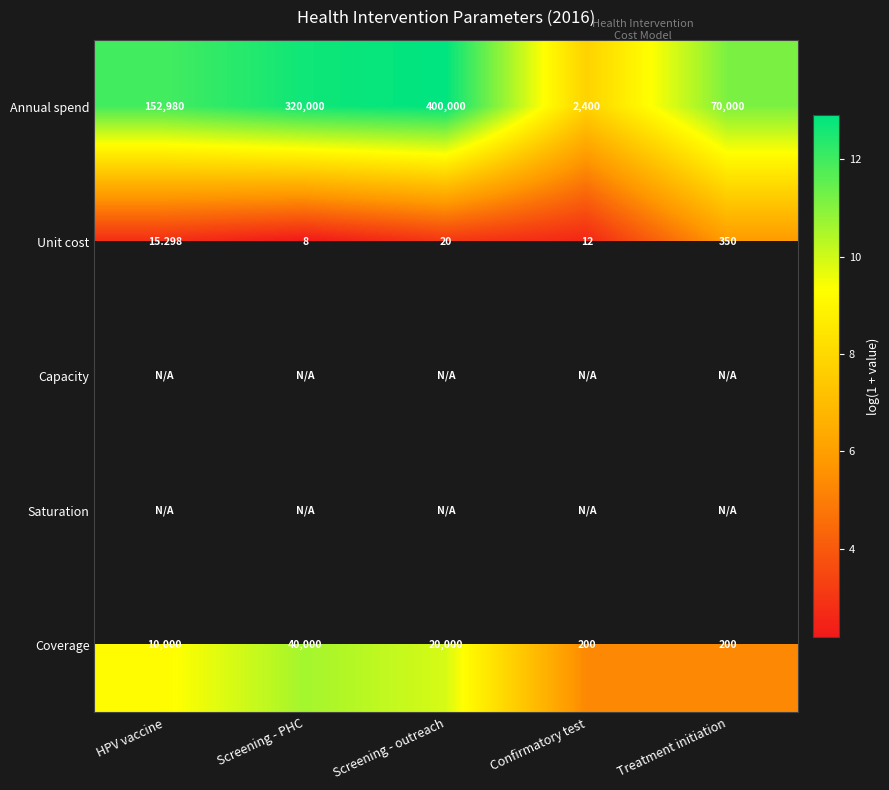

Is the value of Unit cost at Screening - PHC greater than the value of Coverage at Screening - outreach?

No